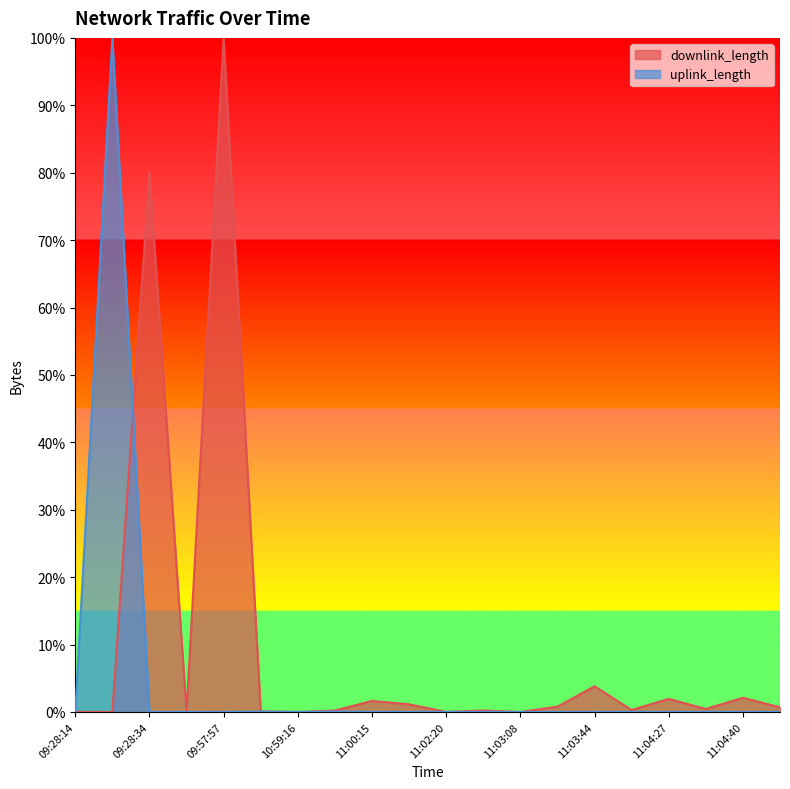

Is the value of downlink_length at 10:59:16 greater than the value of uplink_length at 11:04:07?

No